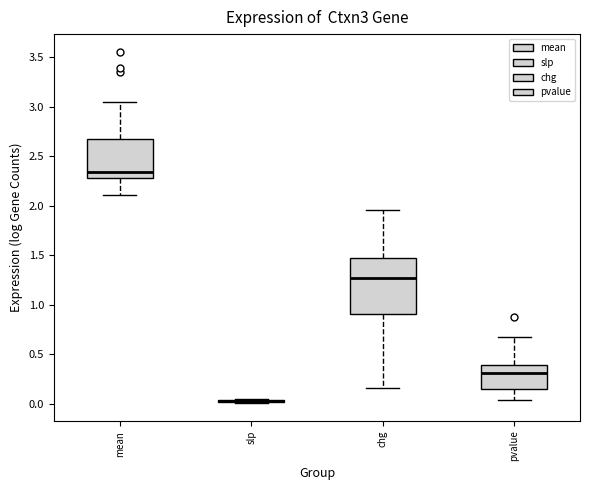

Reading left to right, read every box against the y-axis: the position of its median line, the range the box covers, and the ends of its whiskers. The values are not printed on the chart, so give them approximately, as read against the axis.

mean: median 2.35, box 2.30 to 2.65, whiskers 2.10 to 3.05
slp: box collapsed to a line at 0.05, whiskers 0.00 to 0.05
chg: median 1.25, box 0.90 to 1.45, whiskers 0.15 to 1.95
pvalue: median 0.30, box 0.15 to 0.40, whiskers 0.05 to 0.70